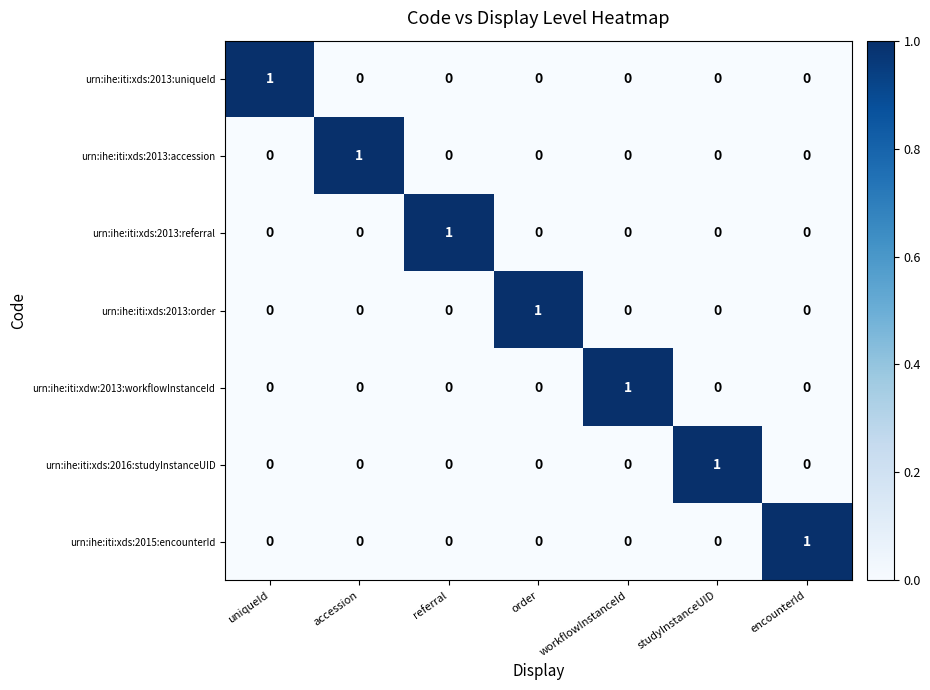

Is it true that urn:ihe:iti:xds:2013:referral equals 0 at workflowInstanceId?

True